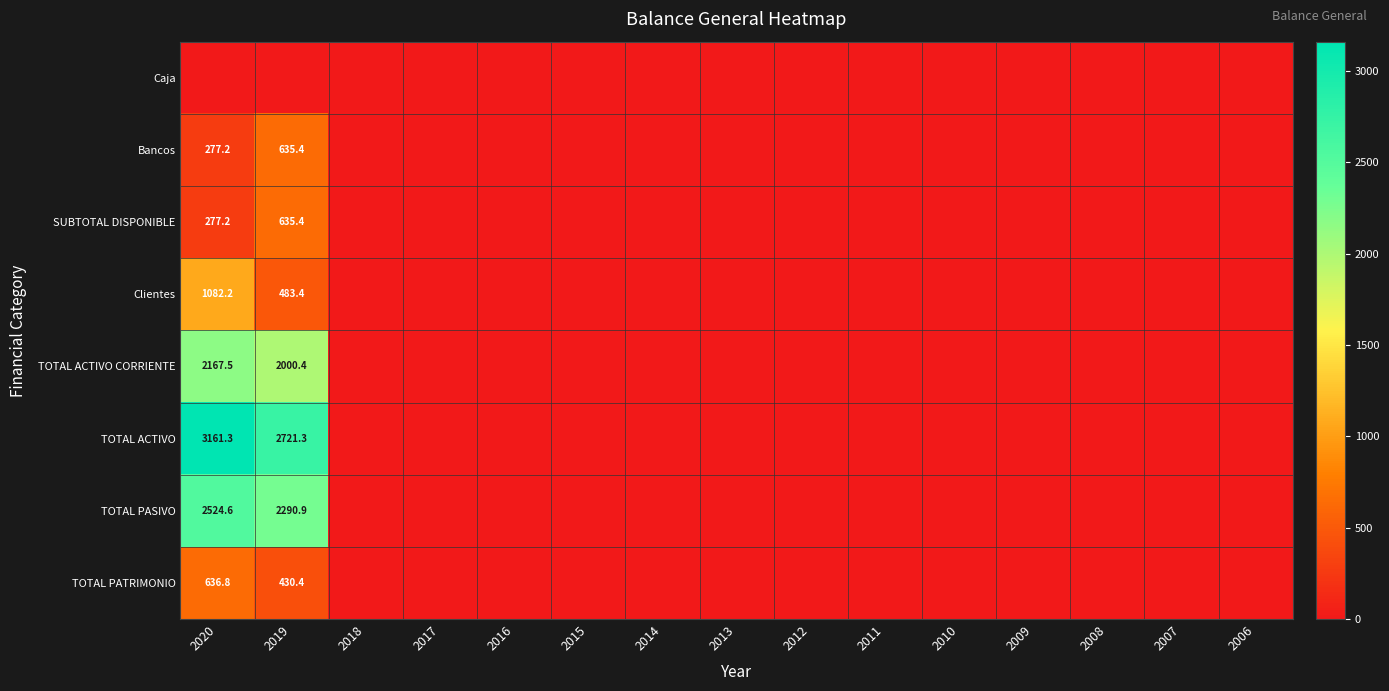

The value of Clientes at 2019 is 818.1. True or false?

False